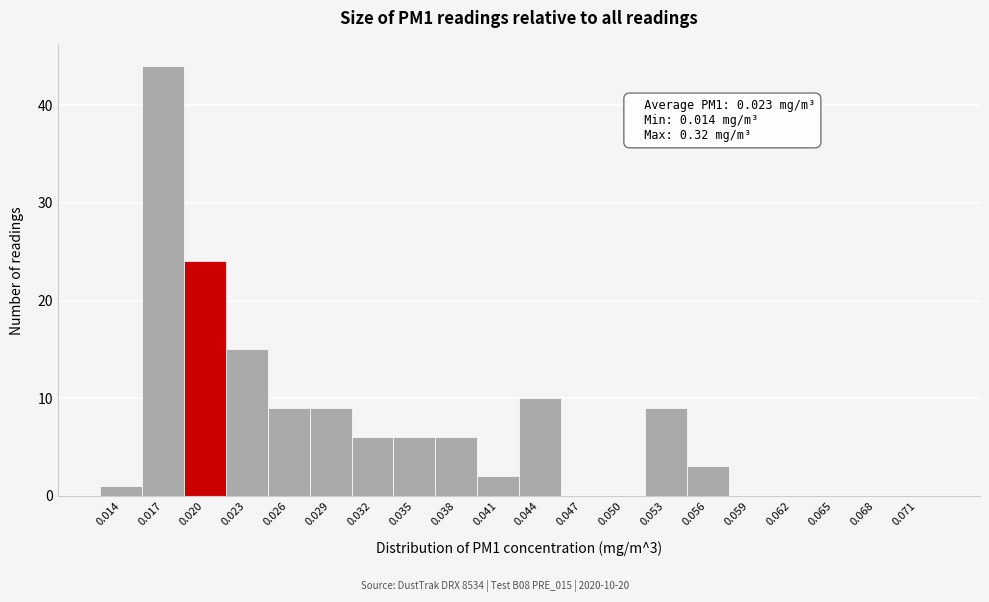

Reading left to right, transcribe all the data shown in this chart.

0.014=1	0.017=44	0.020=24	0.023=15	0.026=9	0.029=9	0.032=6	0.035=6	0.038=6	0.041=2	0.044=10	0.047=0	0.050=0	0.053=9	0.056=3	0.059=0	0.062=0	0.065=0	0.068=0	0.071=0